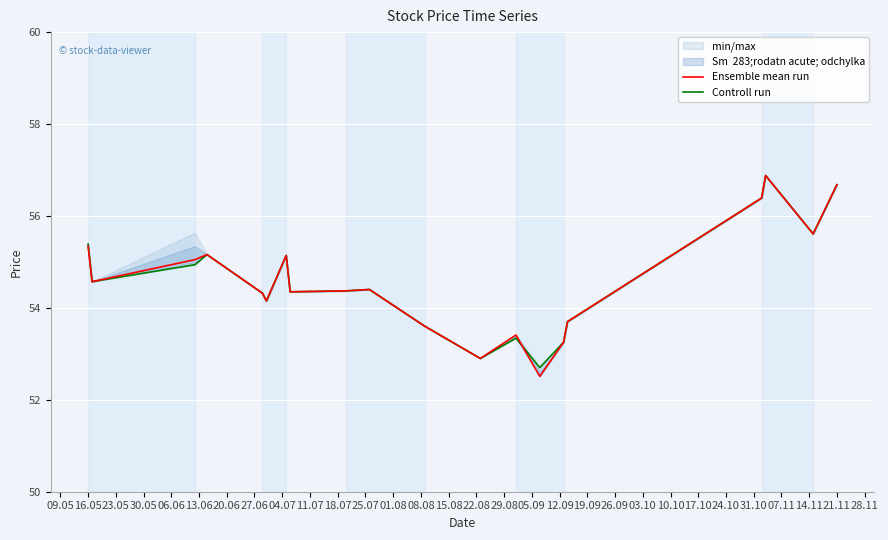

At which label does Ensemble mean run first exceed 54?

16.05